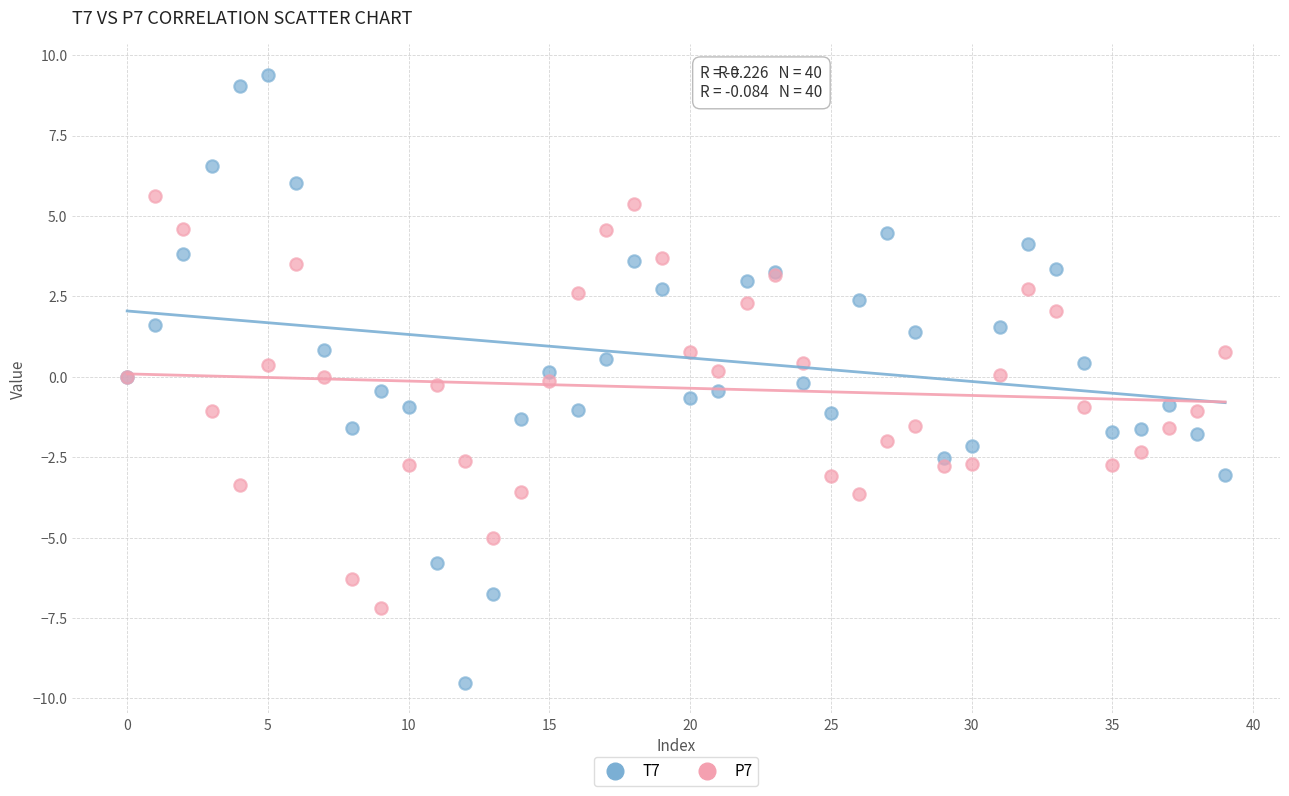

Which series reaches the maximum Y coordinate?

T7